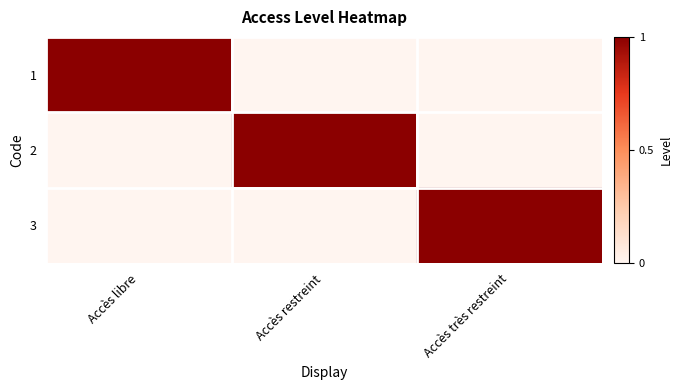

What is the maximum value shown in the chart?

1